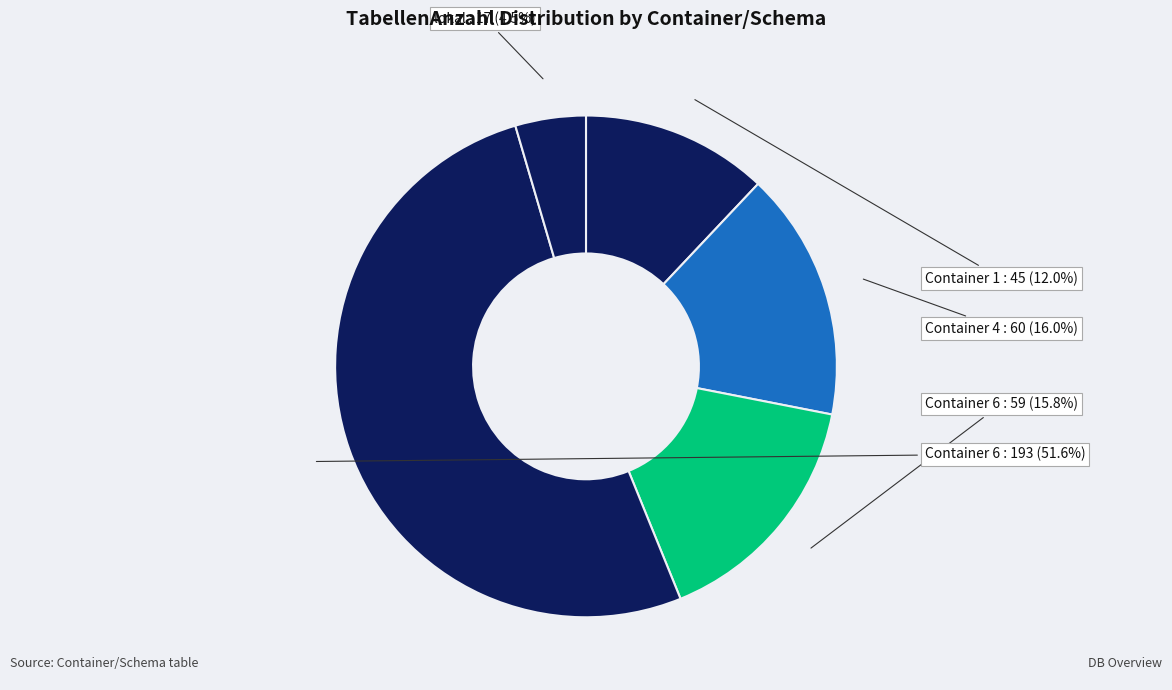

Which slice is the smallest?

Container 3 / kein Inhalt